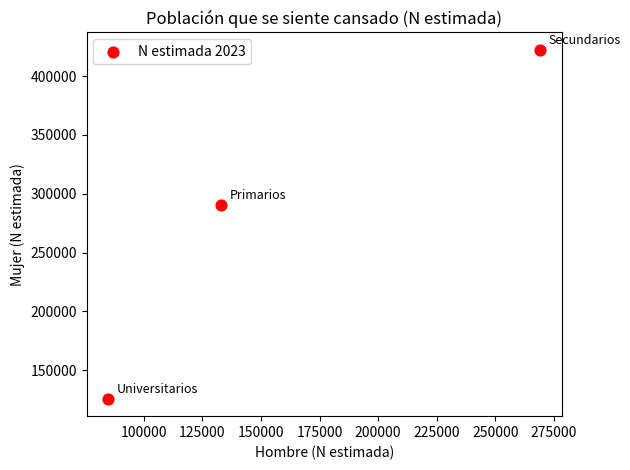

What is the range of X values (max minus min)?

184530